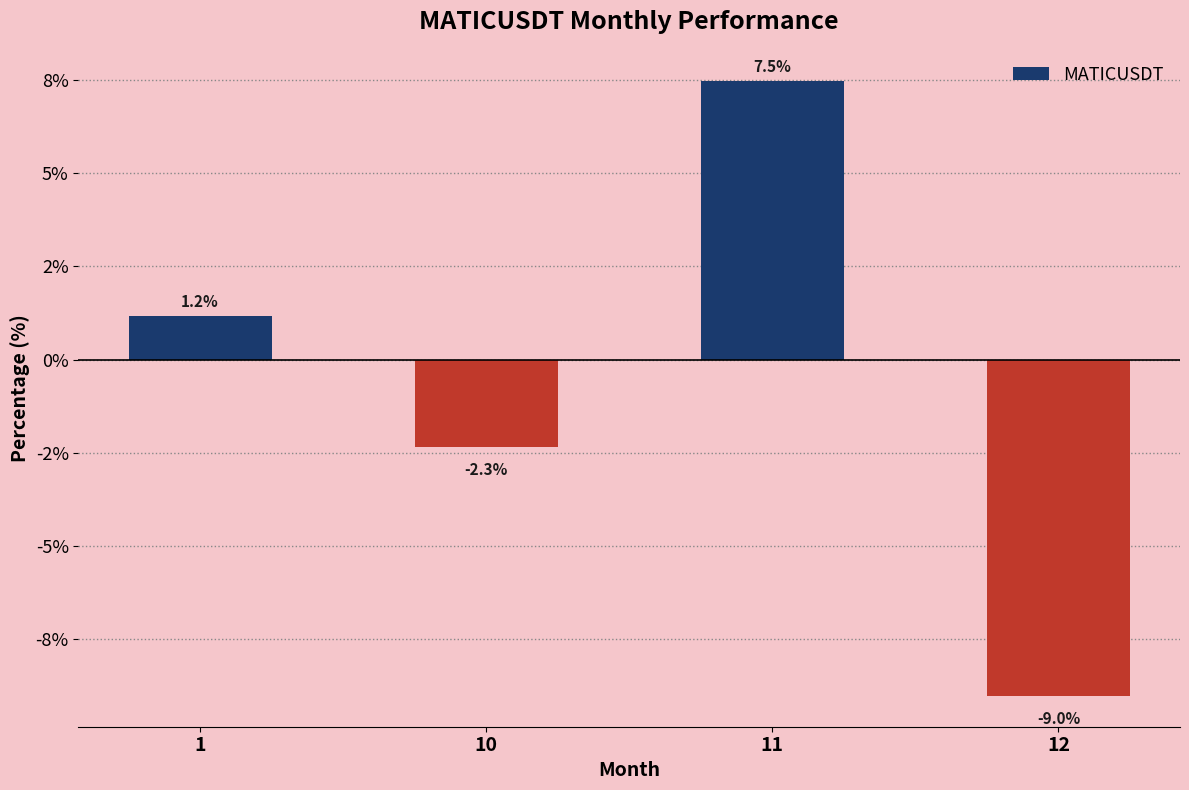

At which category does the chart reach its peak across all series?

11